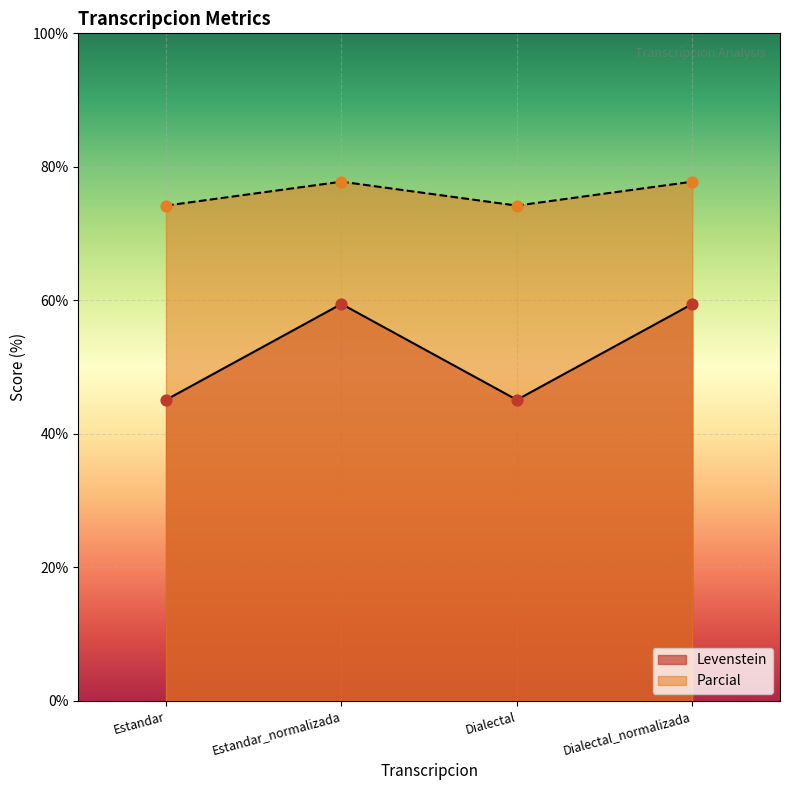

At how many categories does at least one series exceed 62?

4